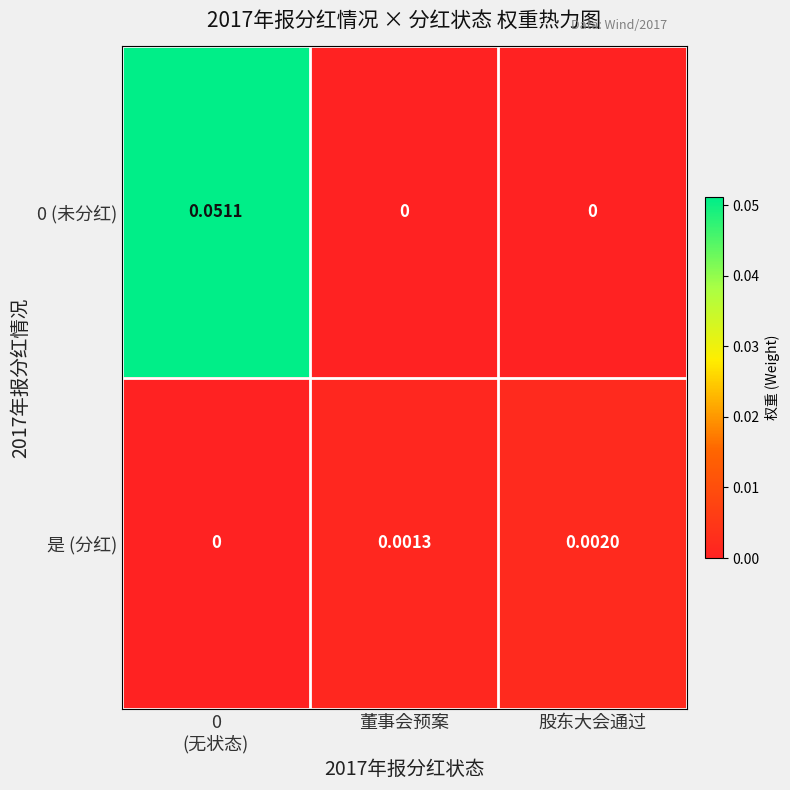

Is the value of 是 (分红) at 股东大会通过 greater than the value of 0 (未分红) at 董事会预案?

Yes